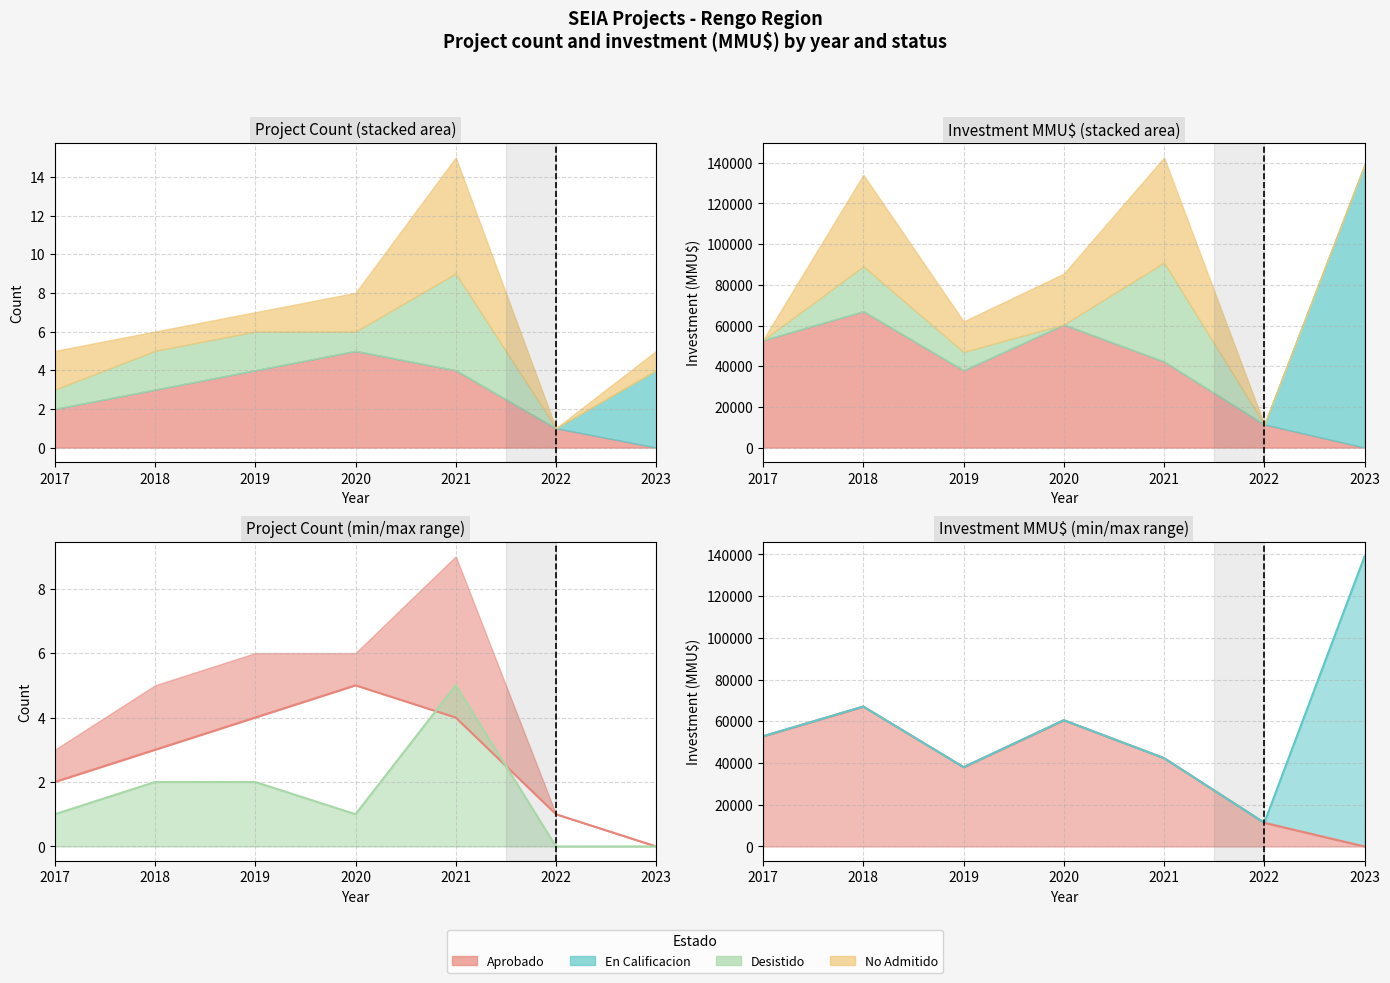

Is it true that Aprobado equals 7 at 2021?

False